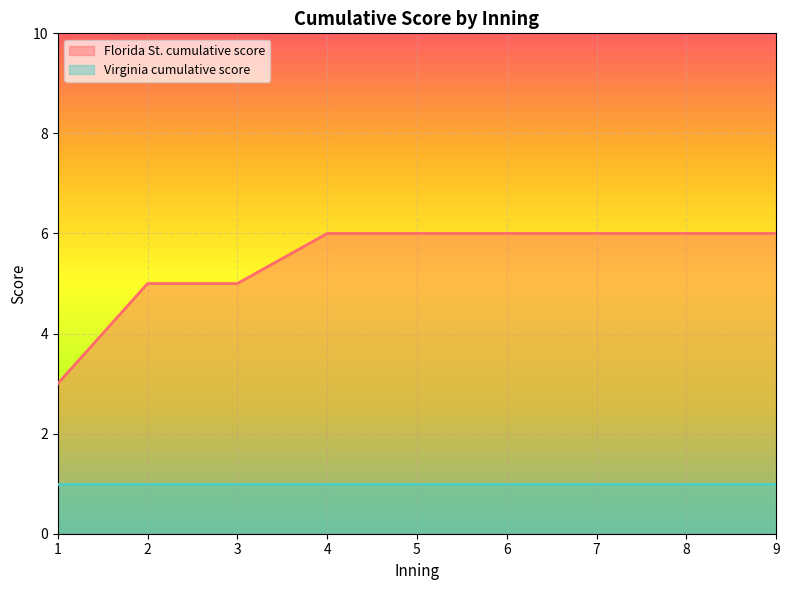

What is the spread (max minus min) of values at 8?

5